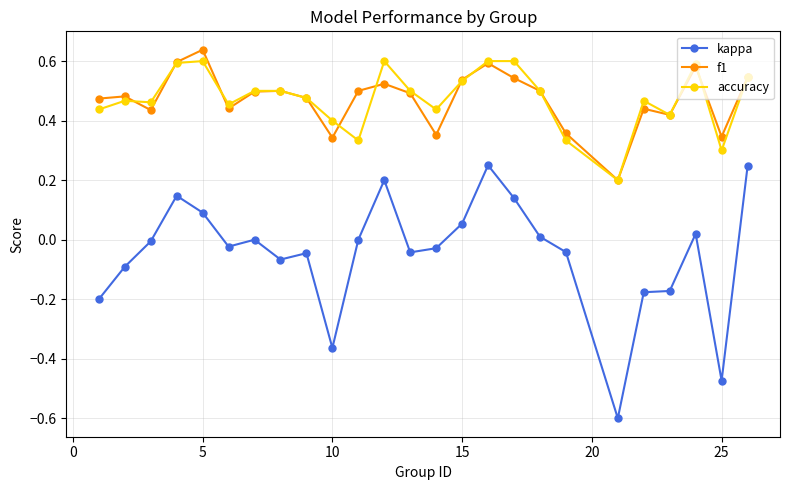

Which series has the widest spread of values?

kappa